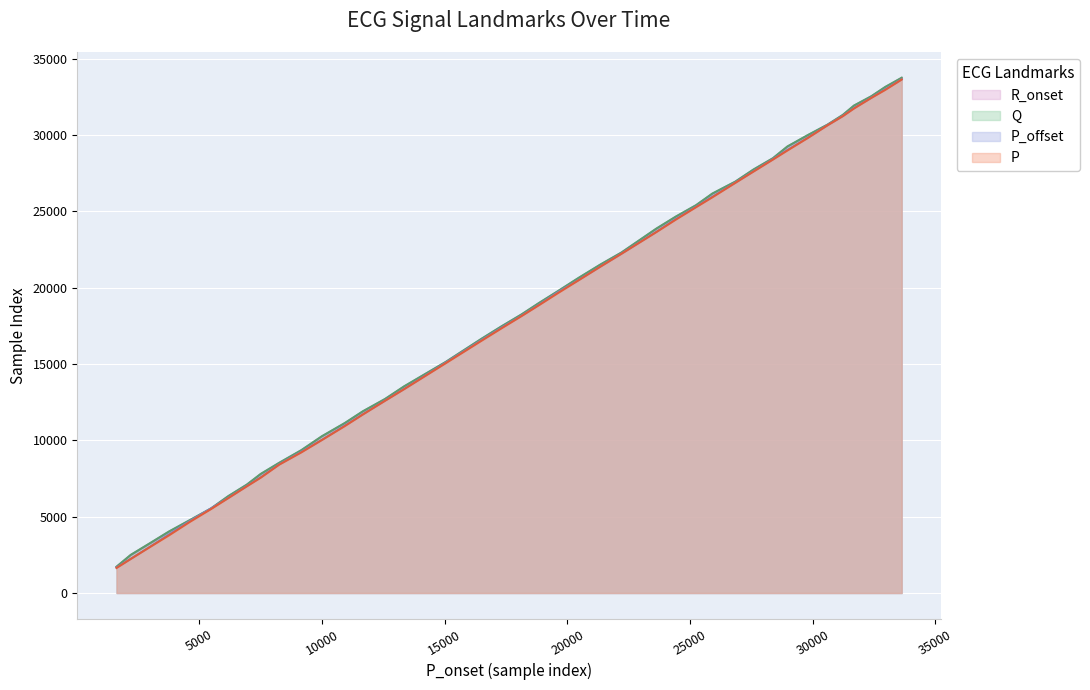

The value of P_offset at 33622 is 12296. True or false?

False